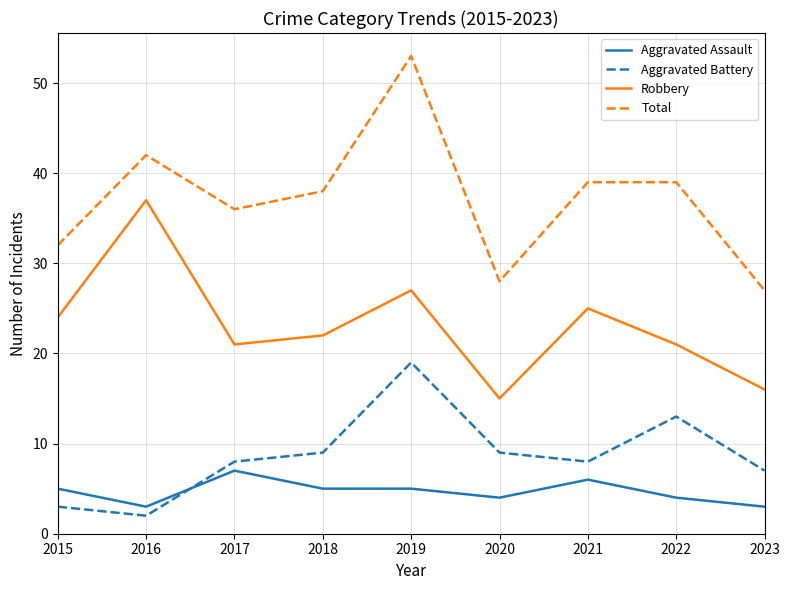

What is the greatest value displayed?

53